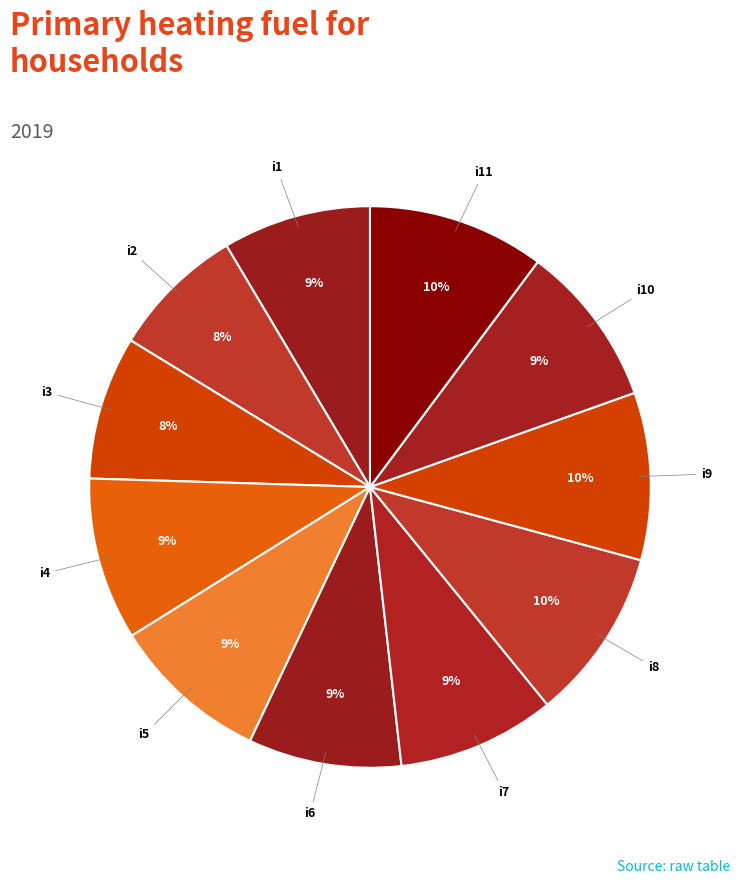

What is the ratio of the value at i1 to the value at i8?

0.9